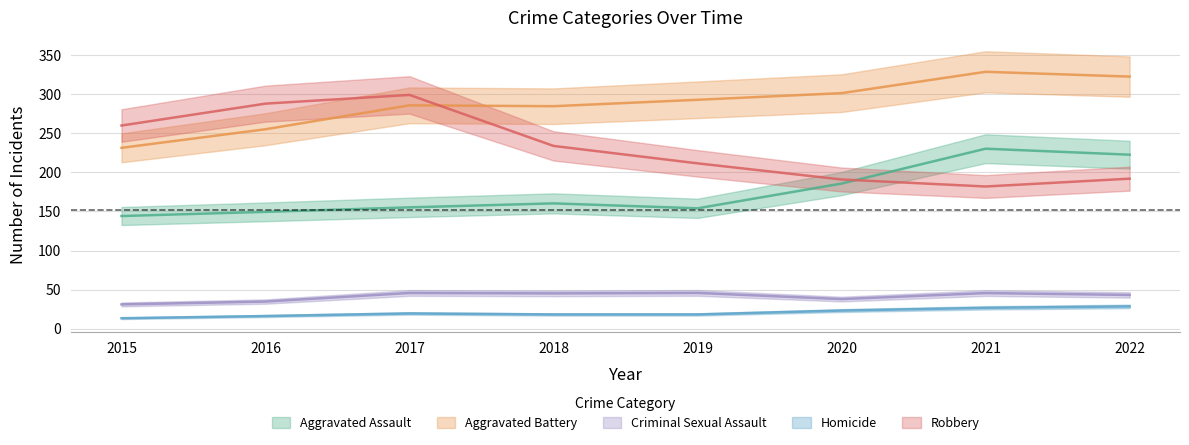

Is the value of Aggravated Assault at 2017 greater than the value of Aggravated Battery at 2016?

No